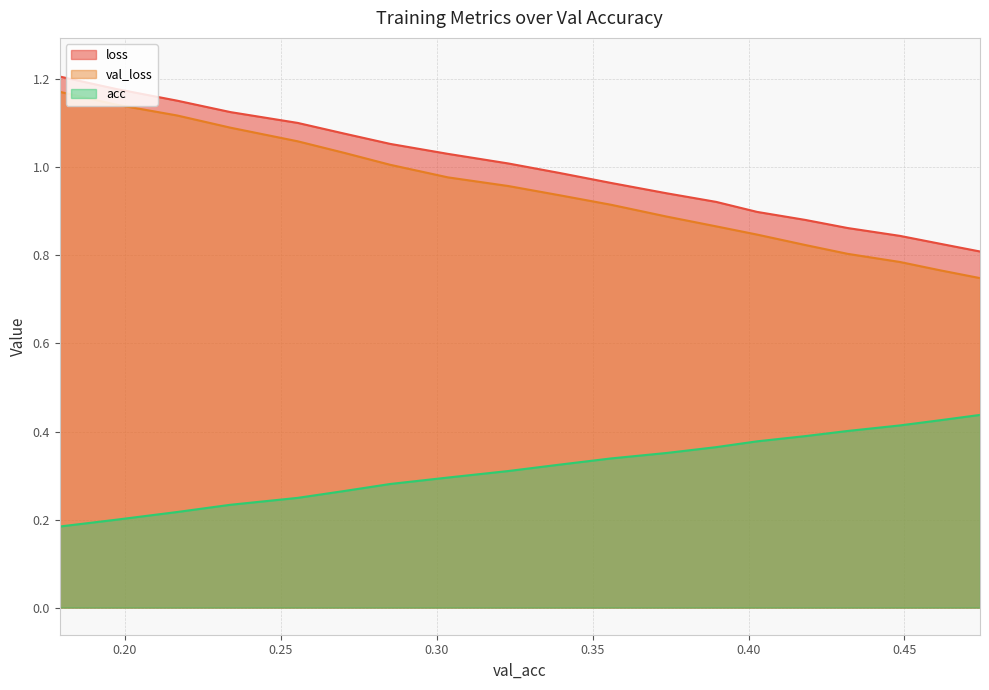

Rank the series by their maximum value, from highest to lowest.

loss, val_loss, acc